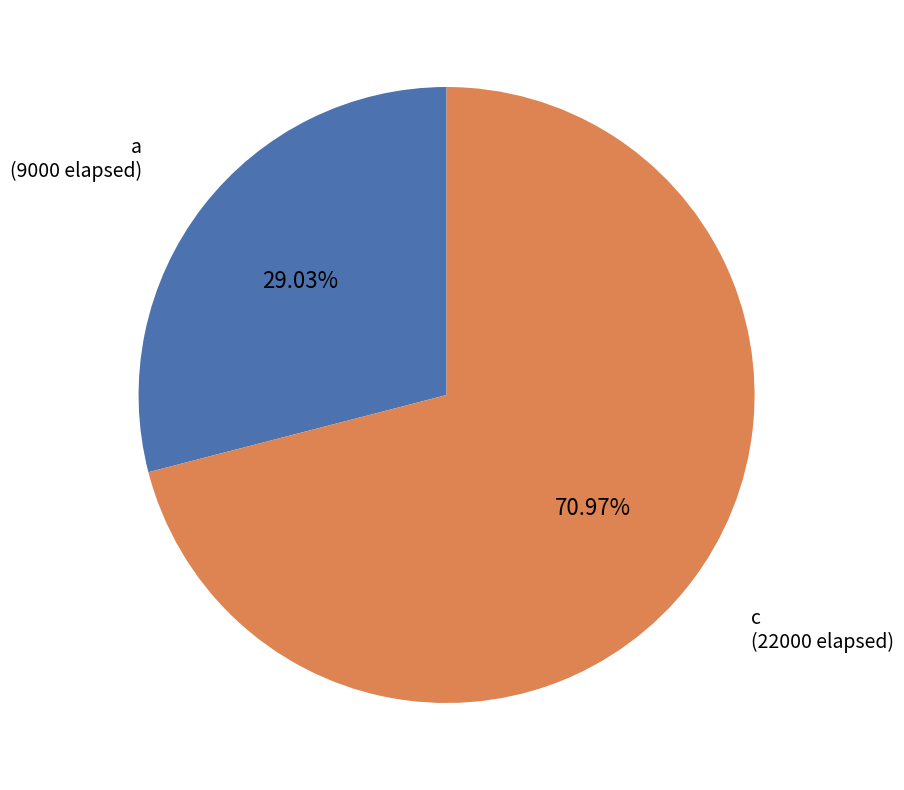

To the nearest percent, what is the difference between the a and c slice percentages?

42%